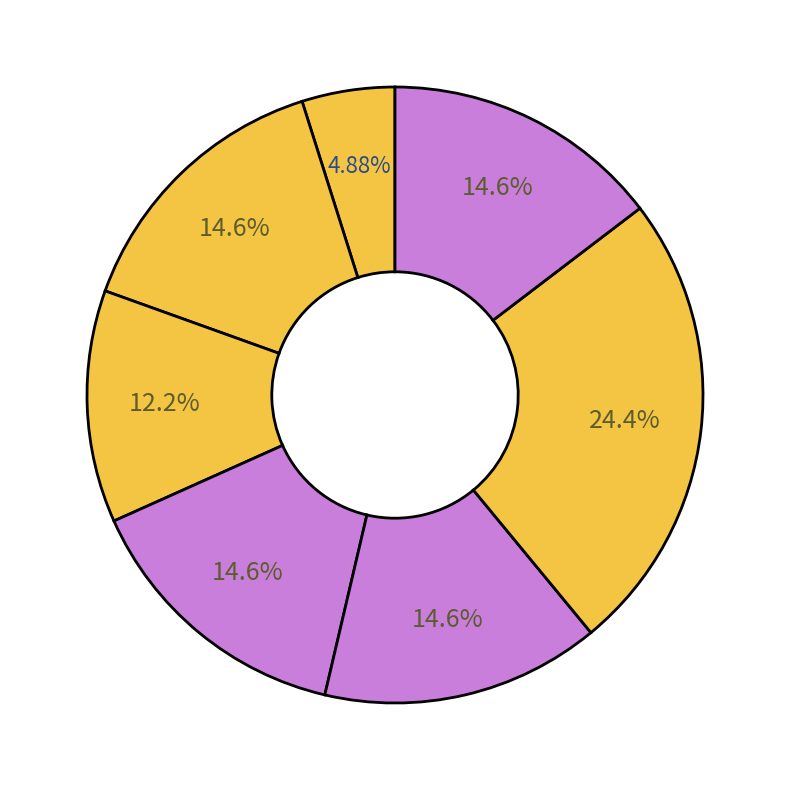

Is there a majority slice in this chart?

No